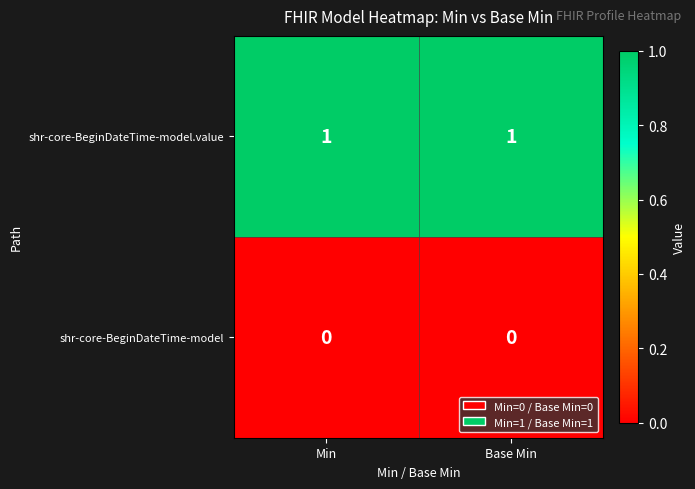

True or false: shr-core-BeginDateTime-model.value has a value of 1 at Base Min.

True